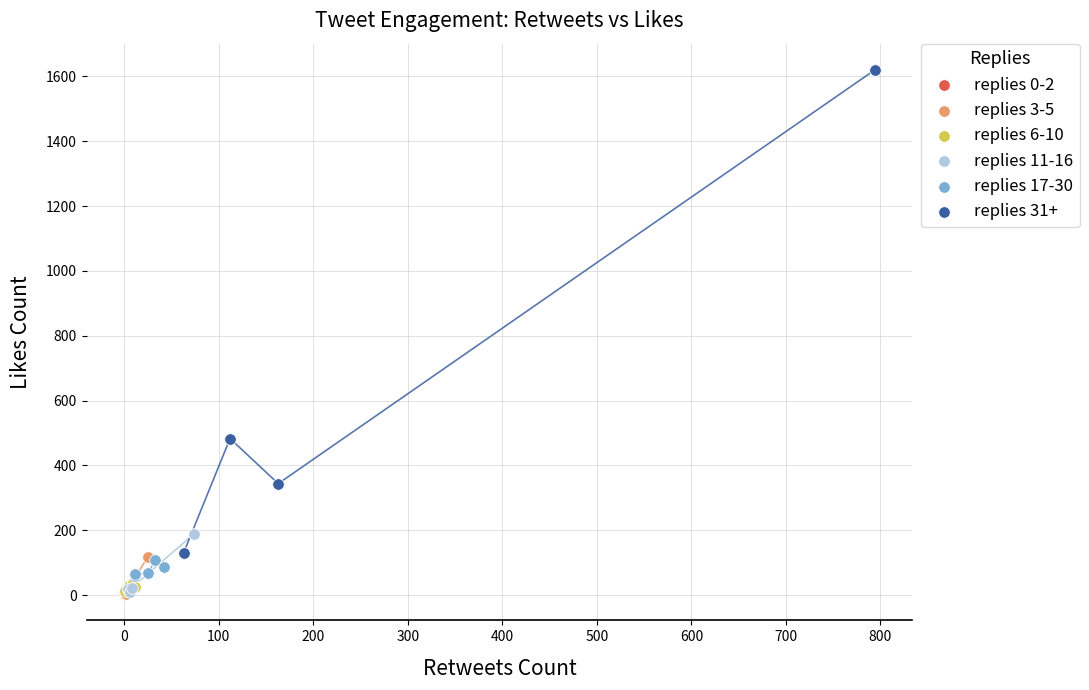

Which series has the largest Y range (max minus min)?

replies 31+